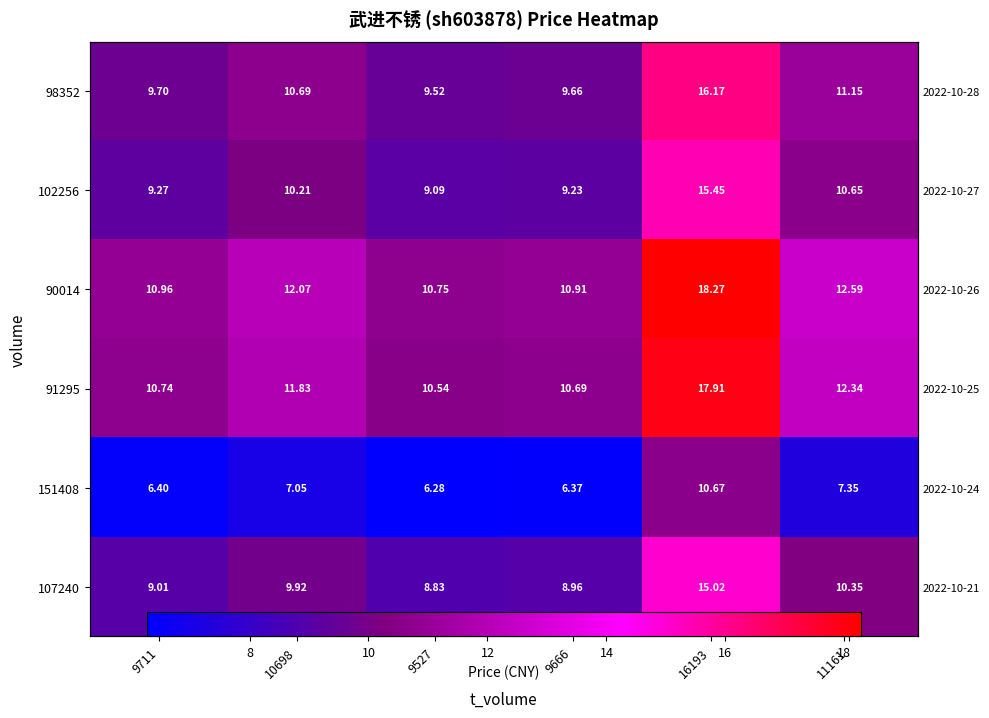

True or false: 98352 has a value of 9.7 at 9666.

True